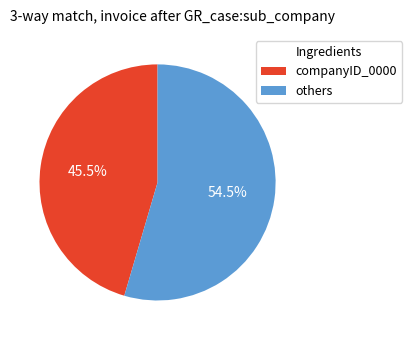

To the nearest percent, what is the difference between the largest and smallest slice percentages?

9%